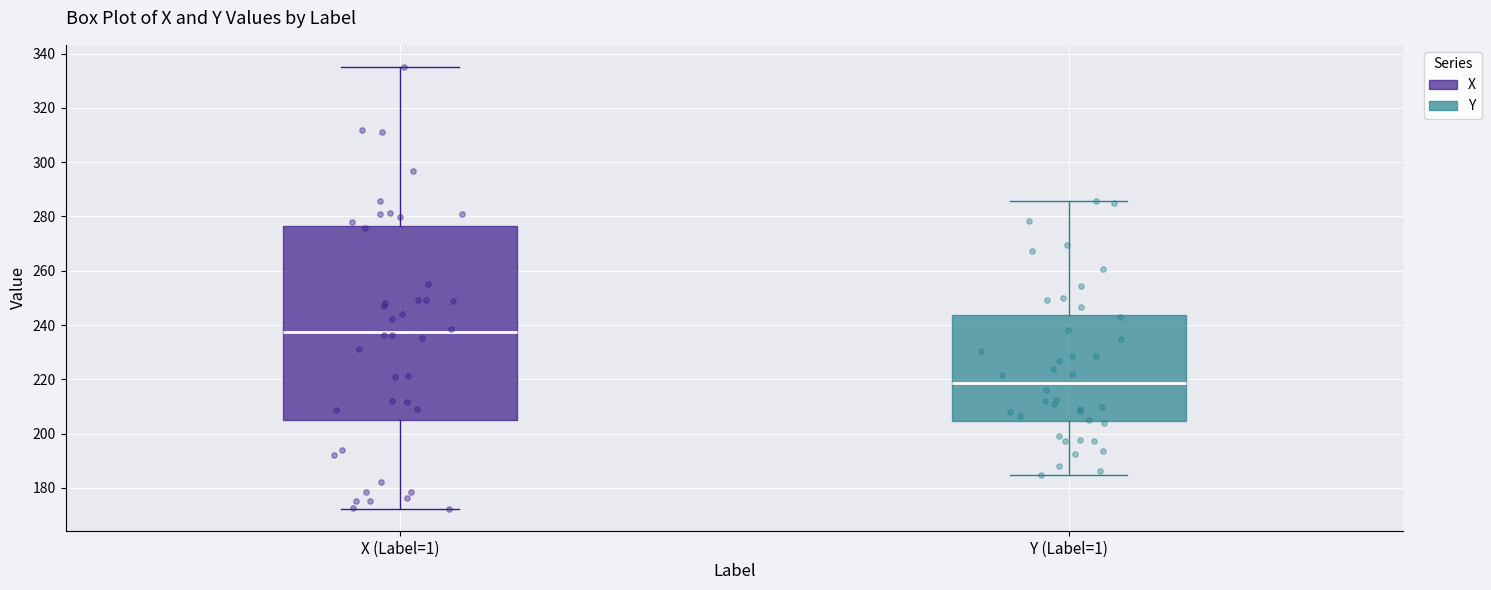

Reading left to right, read every box against the y-axis: the position of its median line, the range the box covers, and the ends of its whiskers. The values are not printed on the chart, so give them approximately, as read against the axis.

X (Label=1): median 238, box 204 to 276, whiskers 172 to 336
Y (Label=1): median 218, box 204 to 244, whiskers 184 to 286